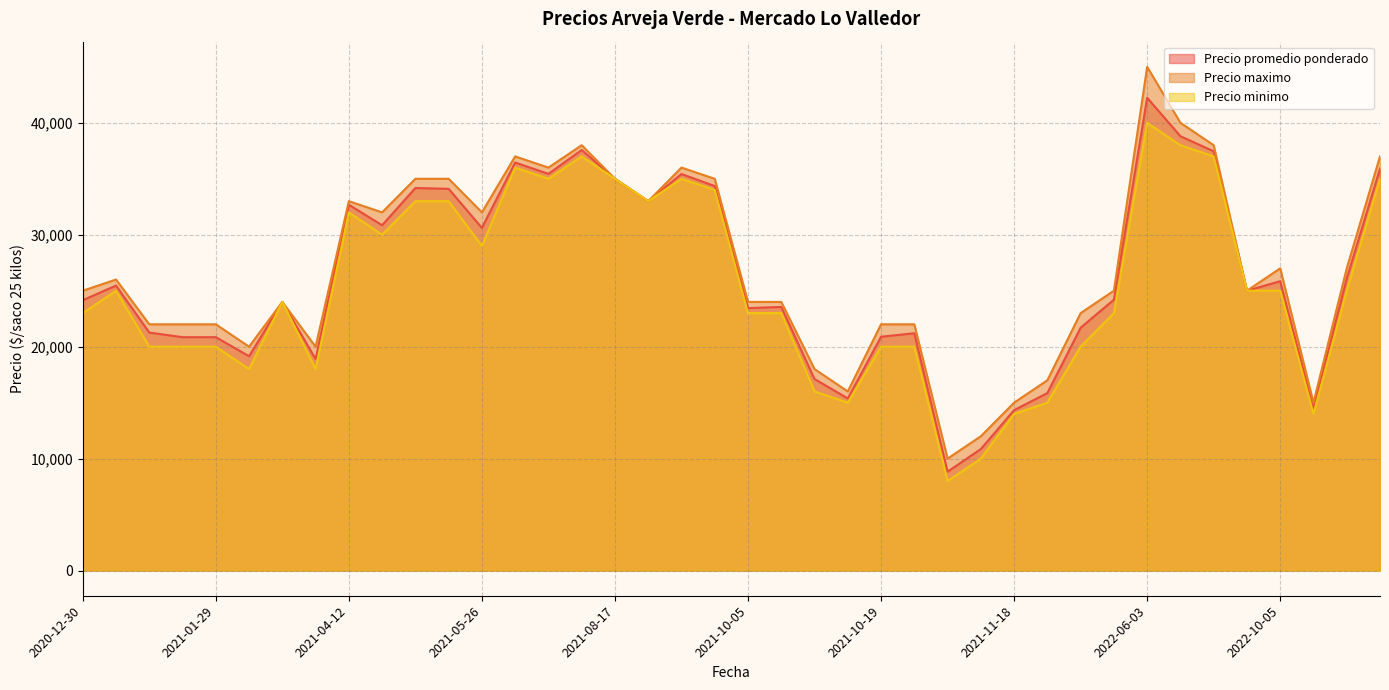

Between 2021-11-18 and 2021-11-18, which is larger?

2021-11-18